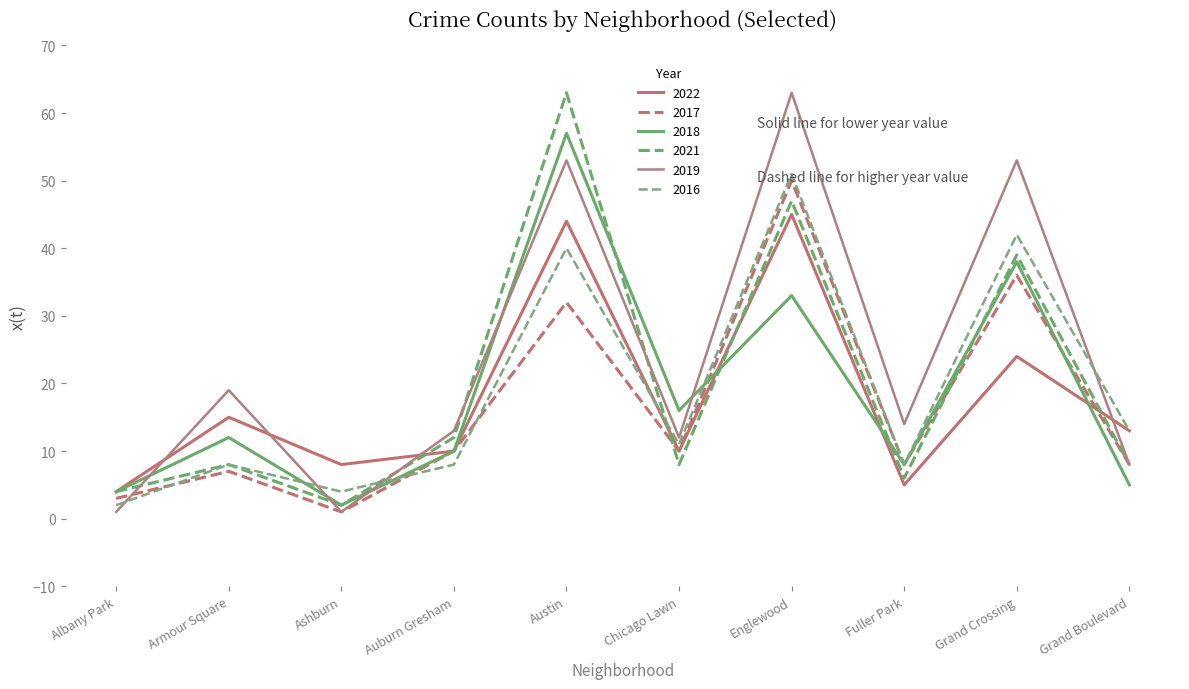

What is the minimum value for 2019?

1